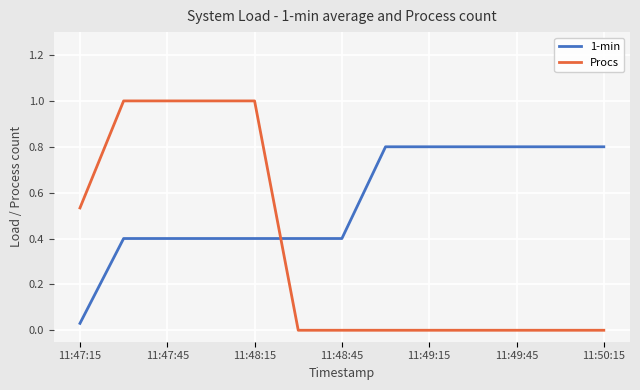

What is the difference between the maximum and minimum values in the 1-min series?

0.8